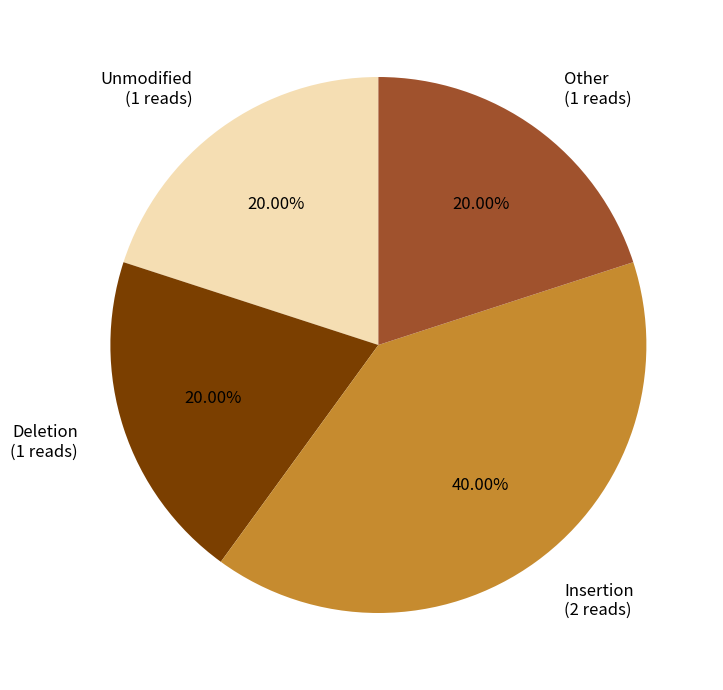

Between Insertion (2 reads) and Deletion (1 reads), which is larger?

Insertion (2 reads)